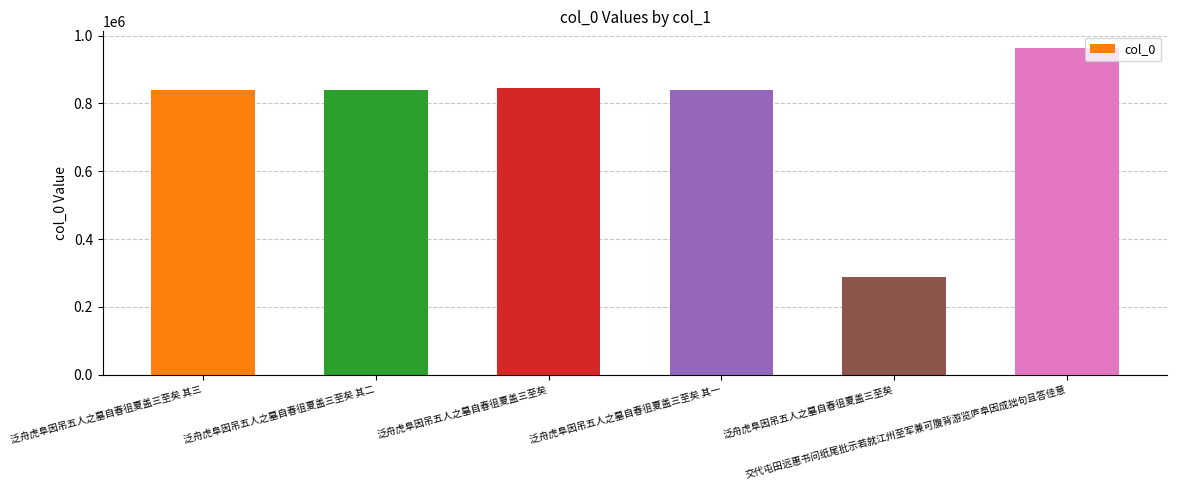

Reading left to right, list all the values displayed in this chart.

840469	840468	844722	840467	287138	964488